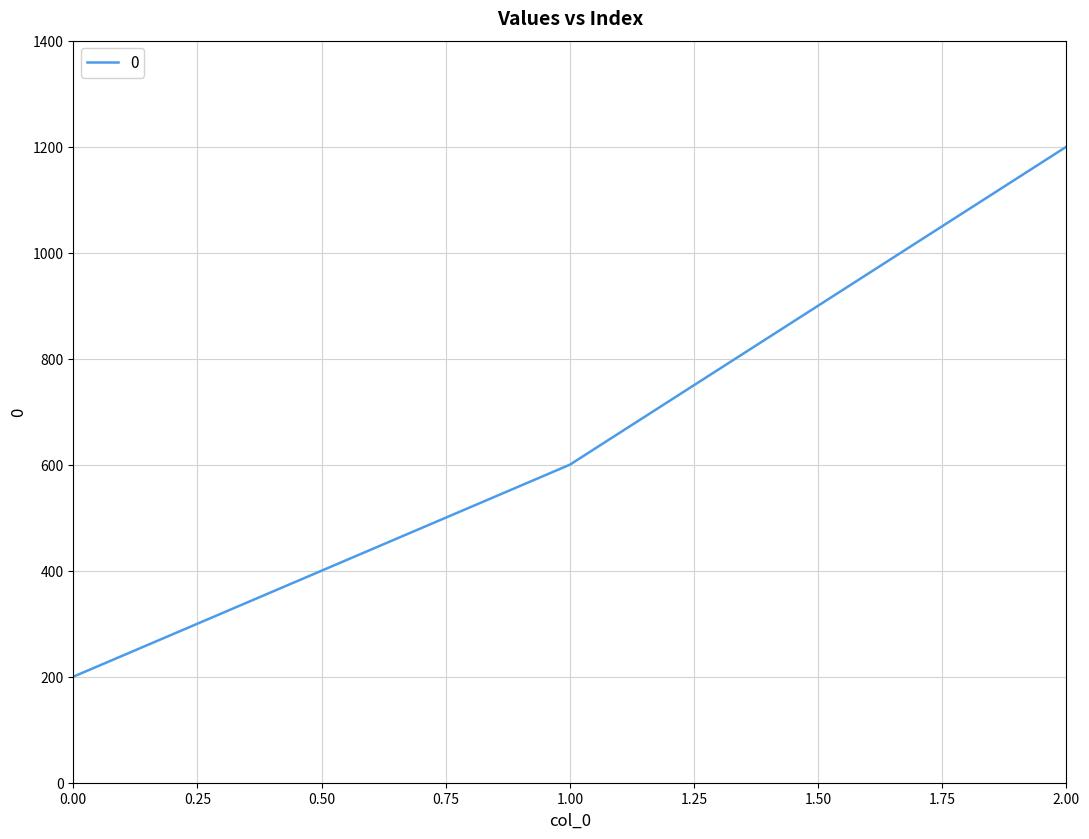

Is this an area chart (filled region under the line)?

No